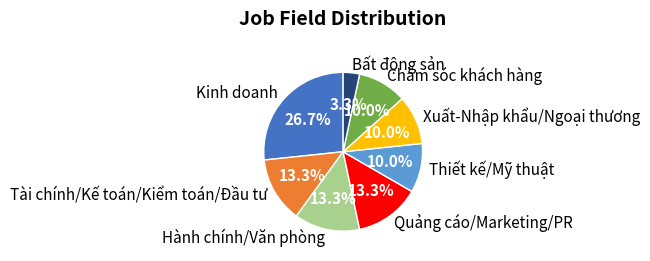

Is there a majority slice in this chart?

No